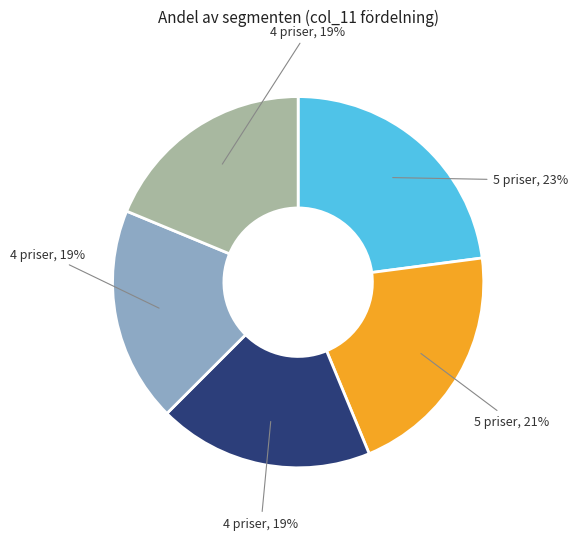

To the nearest percent, what is the average slice percentage?

20%